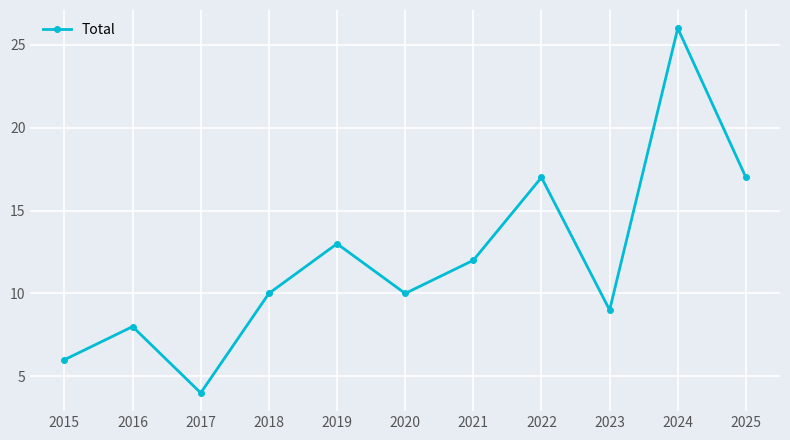

What is the change in value from 2021 to 2024?

+14